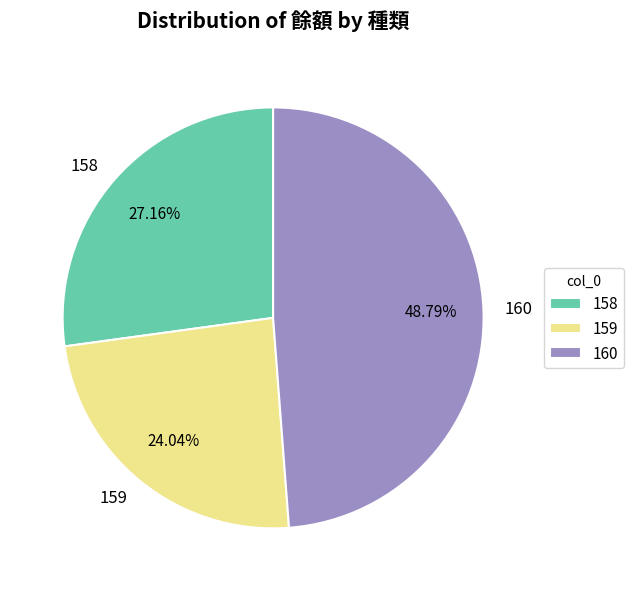

What is the ratio of the value at 159 to the value at 158?

0.9